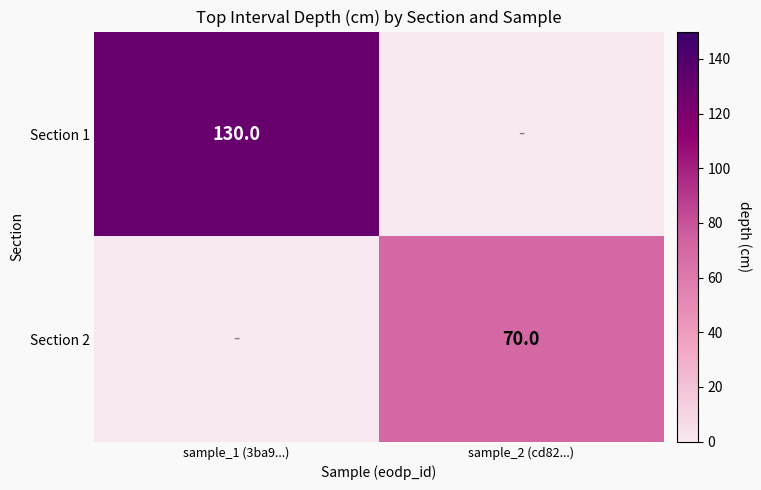

The value of Section 1 at sample_1 (3ba9...) is 130. True or false?

True